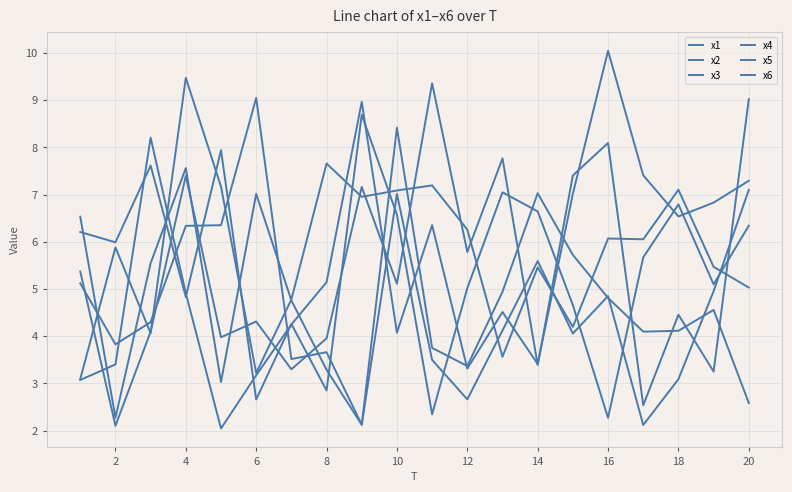

How many values in the x3 series are below 4?

7